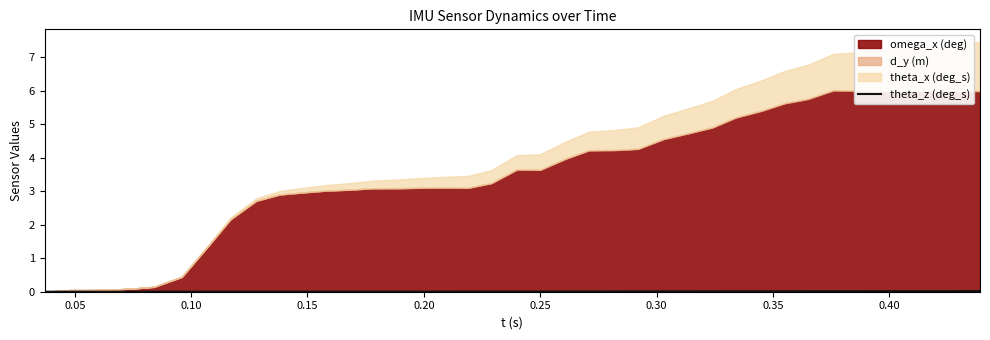

Does the chart have visible grid lines?

No